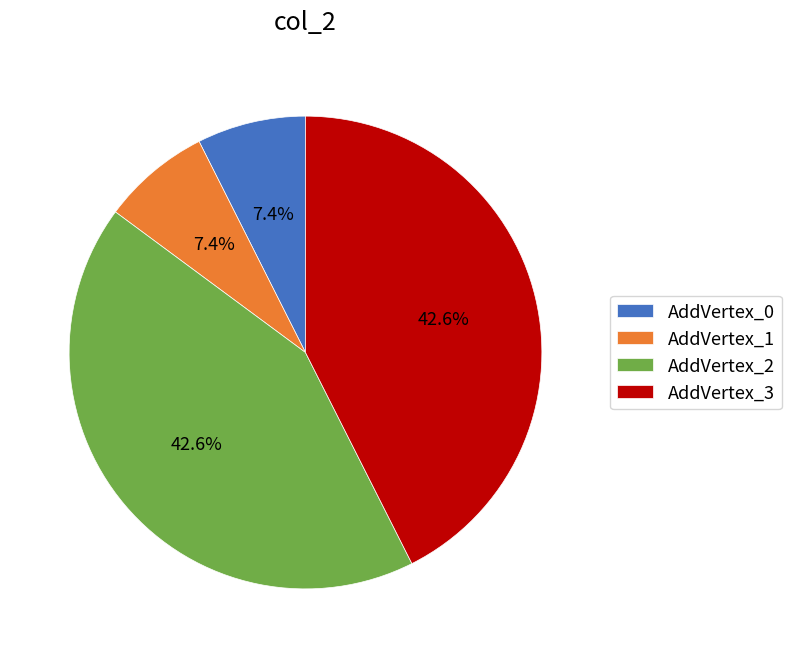

Combined, what portion of the pie is AddVertex_0 and AddVertex_3?

50.0%